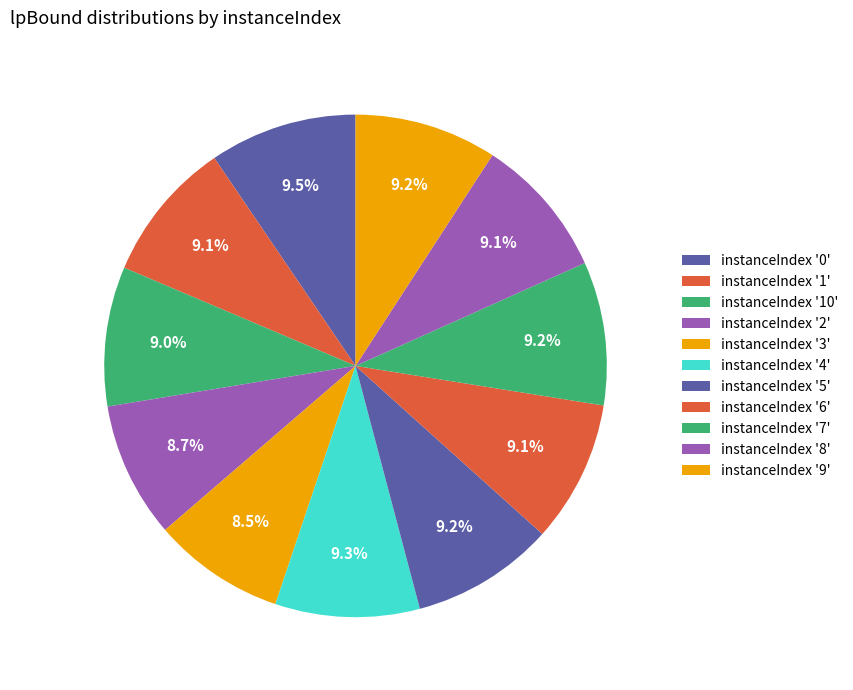

Rank the categories by value from lowest to highest.

3, 2, 10, 8, 1, 6, 9, 5, 7, 4, 0